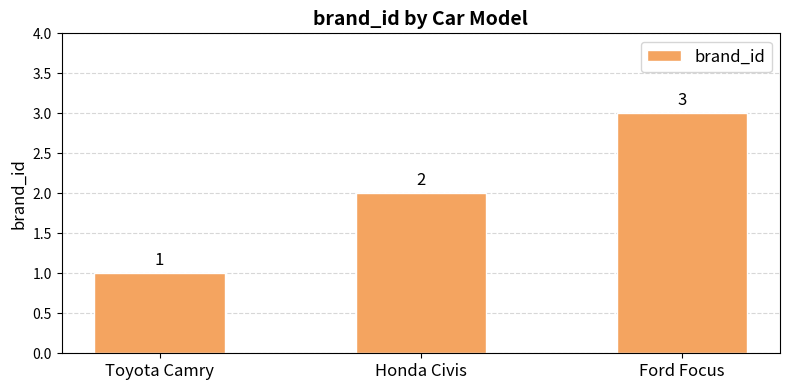

The value at Honda Civis is 2. True or false?

True